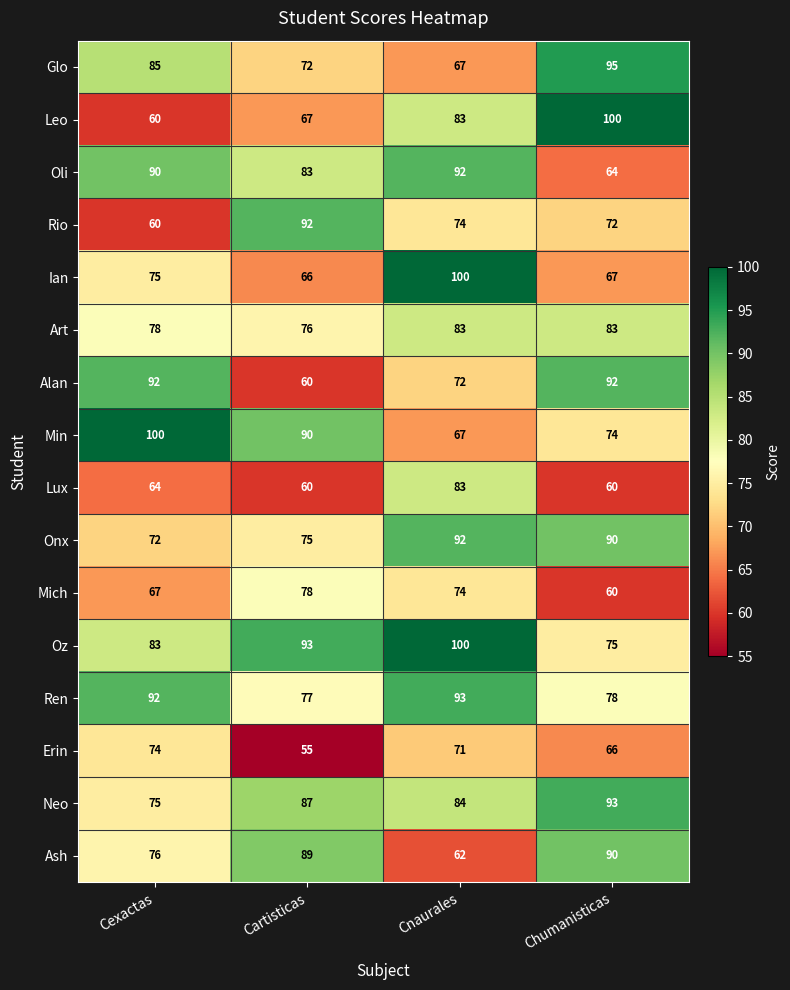

Where does the Rio series first go above 74?

Cartisticas